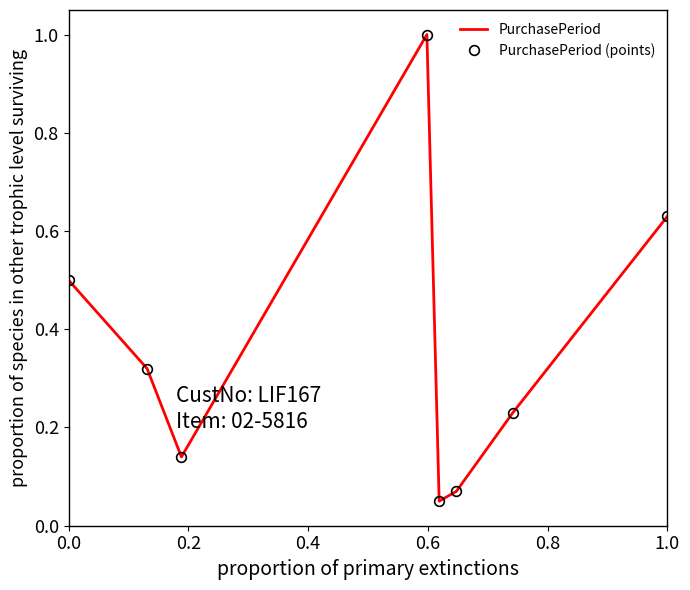

List the series in order of their peak value, lowest first.

PurchasePeriod, PurchasePeriod (points)